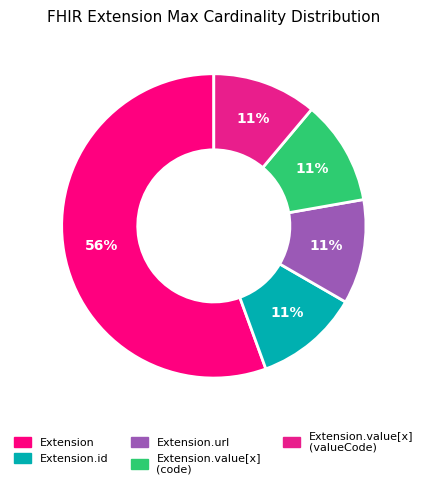

Which slice represents more than half of the pie?

Extension